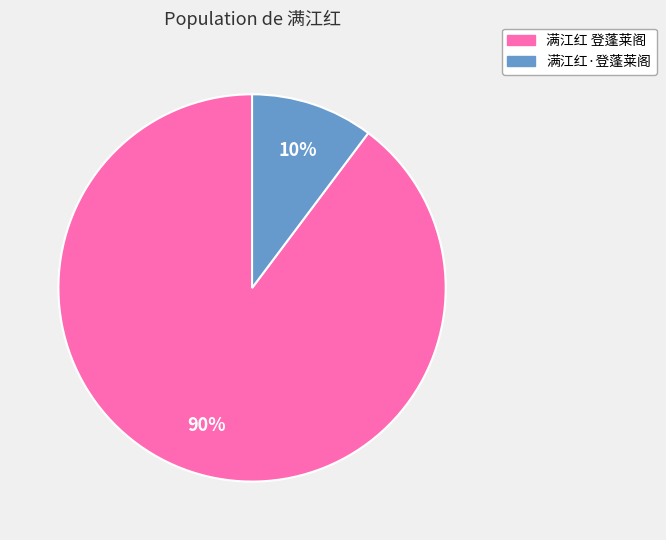

Do 满江红 登蓬莱阁 and 满江红·登蓬莱阁 together represent more than half of the pie?

Yes